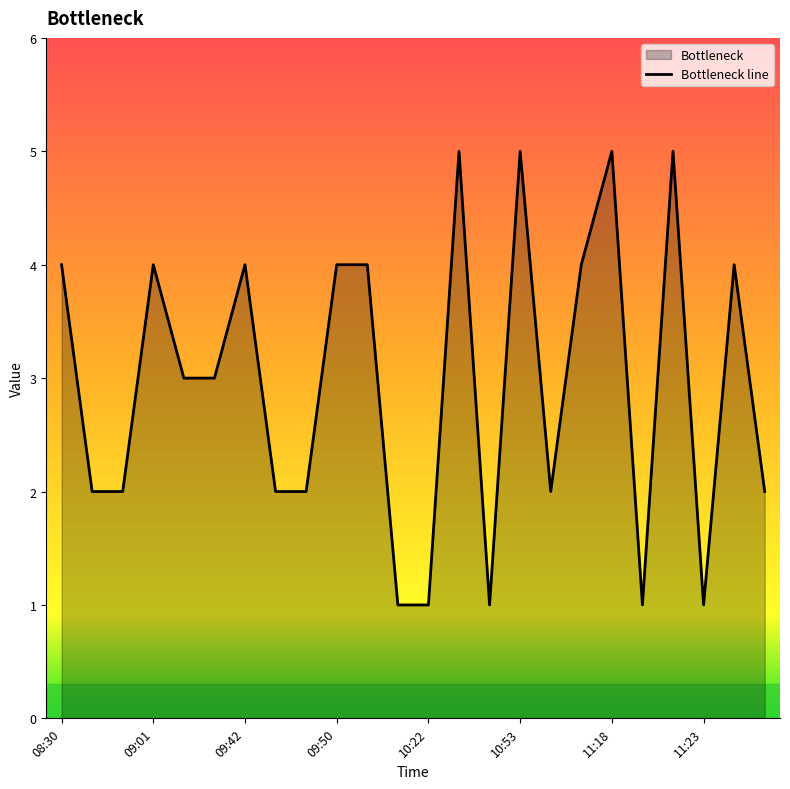

Rank the categories by value from highest to lowest.

10:23, 10:53, 11:18, 11:22, 08:30, 09:01, 09:42, 09:50, 10:08, 11:14, 11:29, 09:35, 09:36, 08:31, 09:00, 09:43, 09:49, 11:13, 11:30, 10:09, 10:22, 10:52, 11:19, 11:23